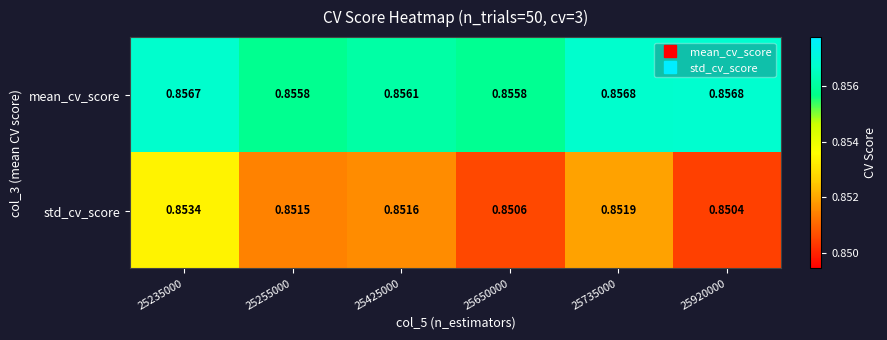

Which series has the largest total across all categories?

mean_cv_score